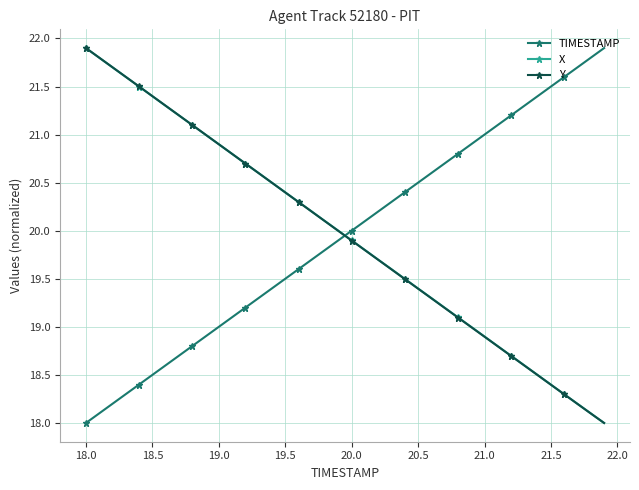

List the series in order of their overall mean, highest first.

TIMESTAMP, X, Y